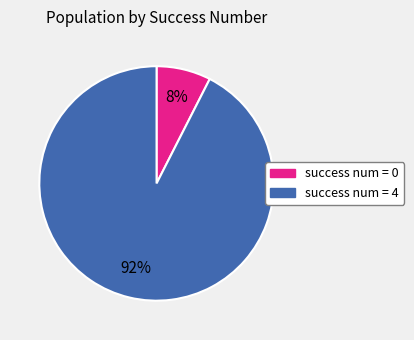

Between success num = 0 and success num = 4, which is larger?

success num = 4